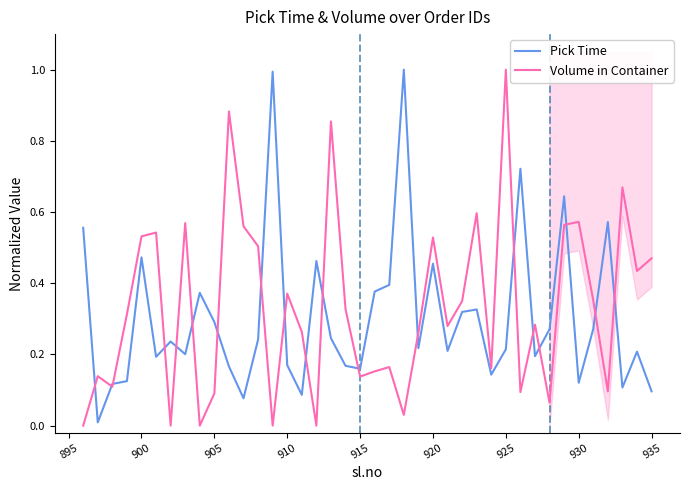

What is the maximum value for Volume in Container?

1.0